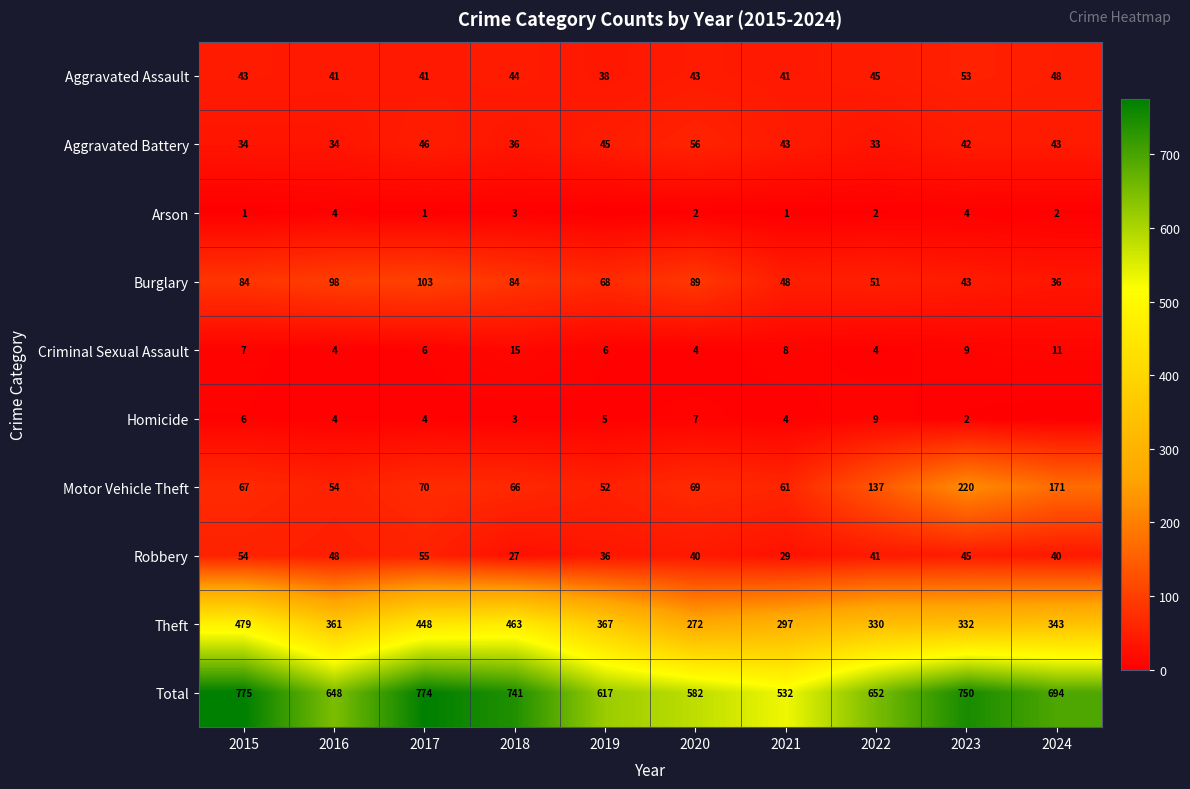

How many values in the Burglary series are below 84?

5